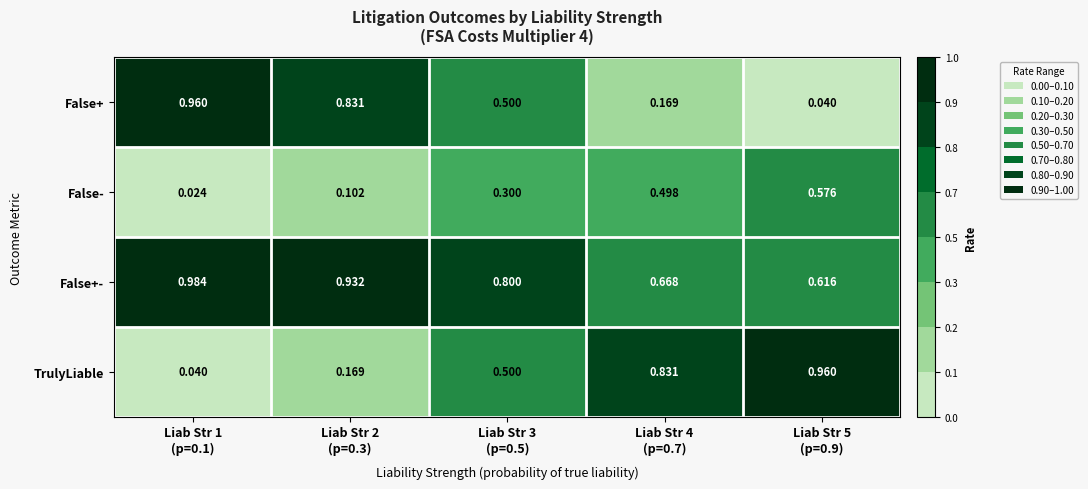

Which series has the largest total across all categories?

False+-